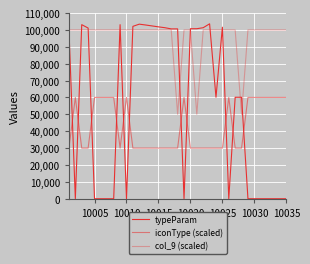

How many lines are shown in the chart?

3